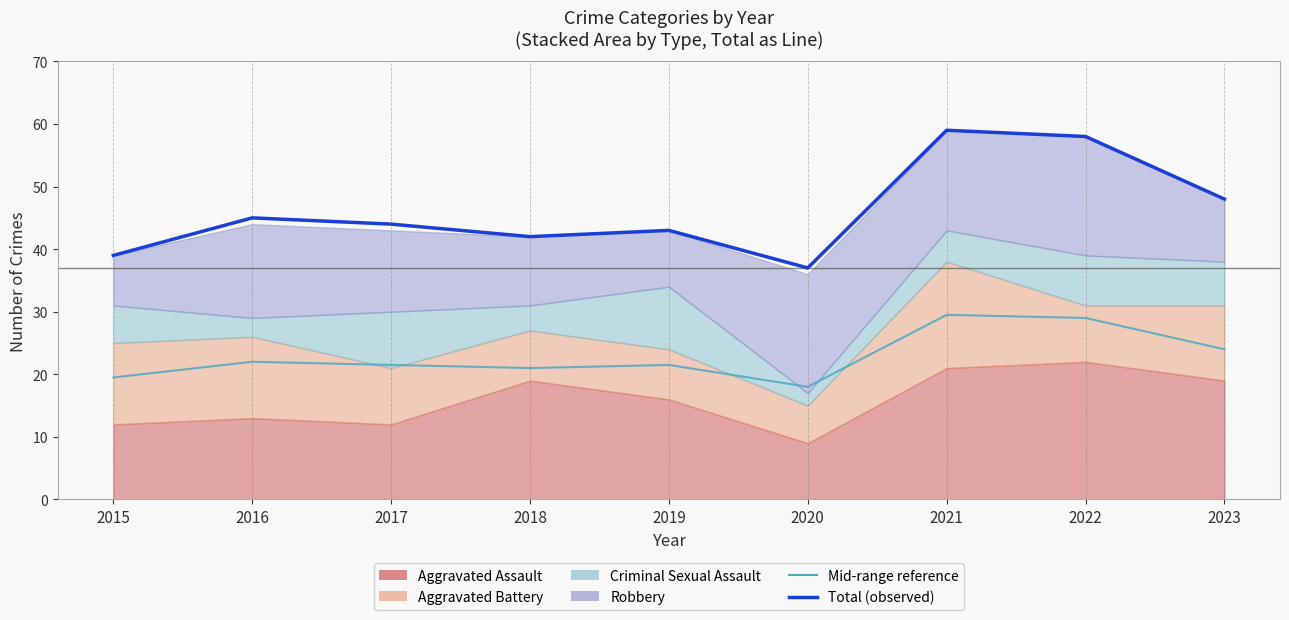

What is the sum of all Total values?

415.0